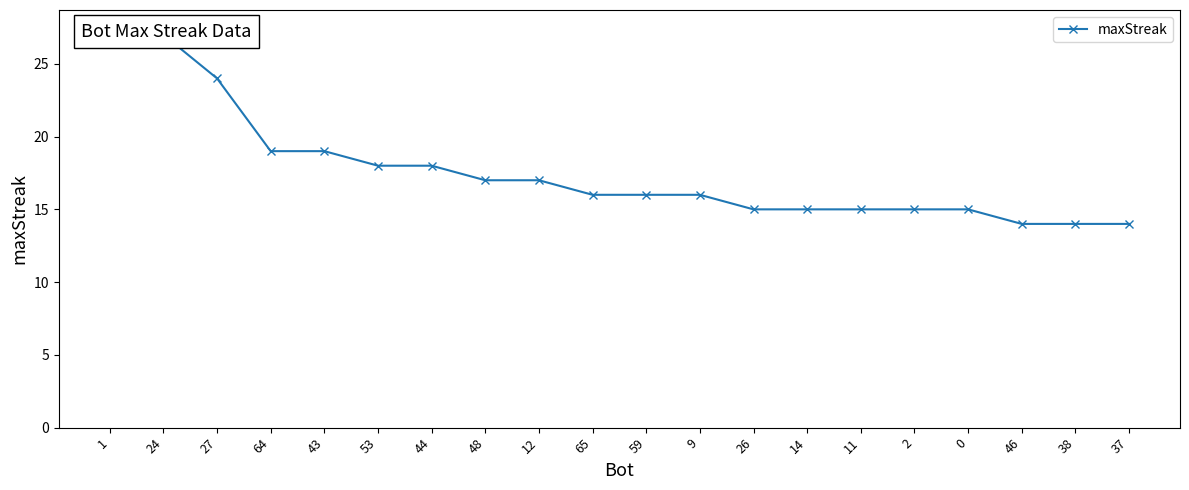

Reading left to right, list all the values displayed in this chart.

28	27	24	19	19	18	18	17	17	16	16	16	15	15	15	15	15	14	14	14